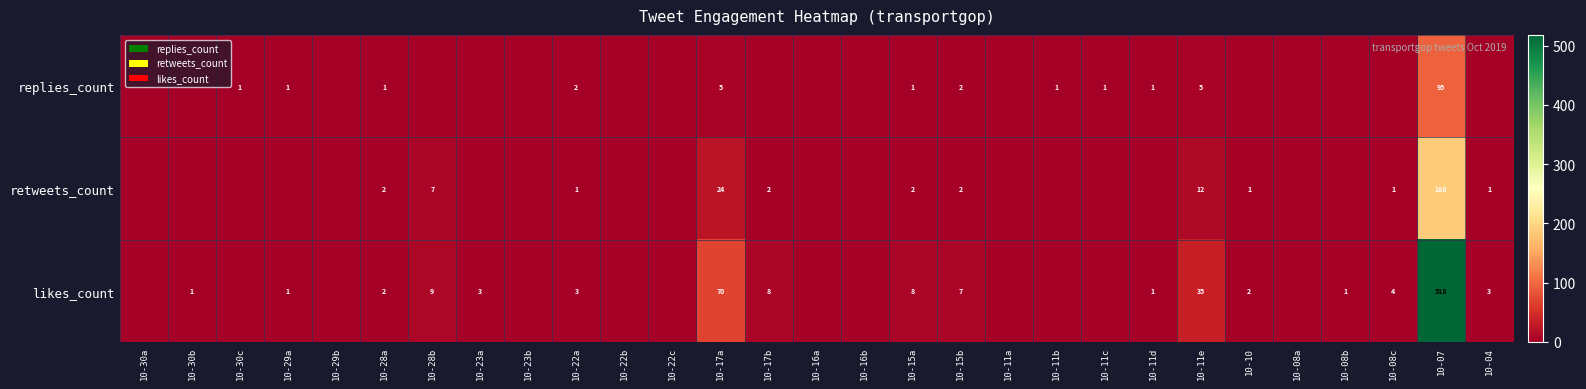

The likes_count series shows 7 at 10-15b. True or false?

True